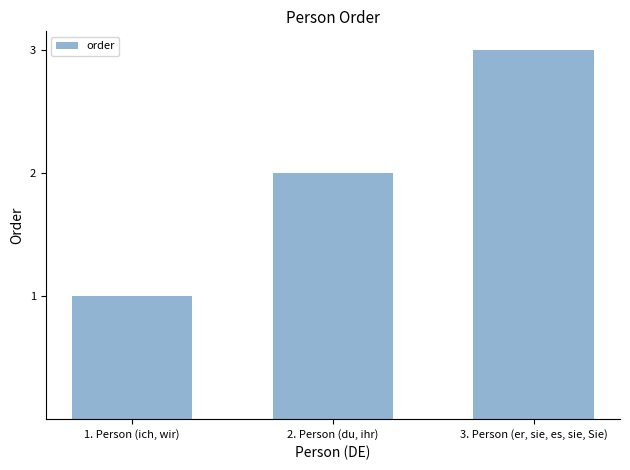

What is the value of the 3rd bar from the left?

3